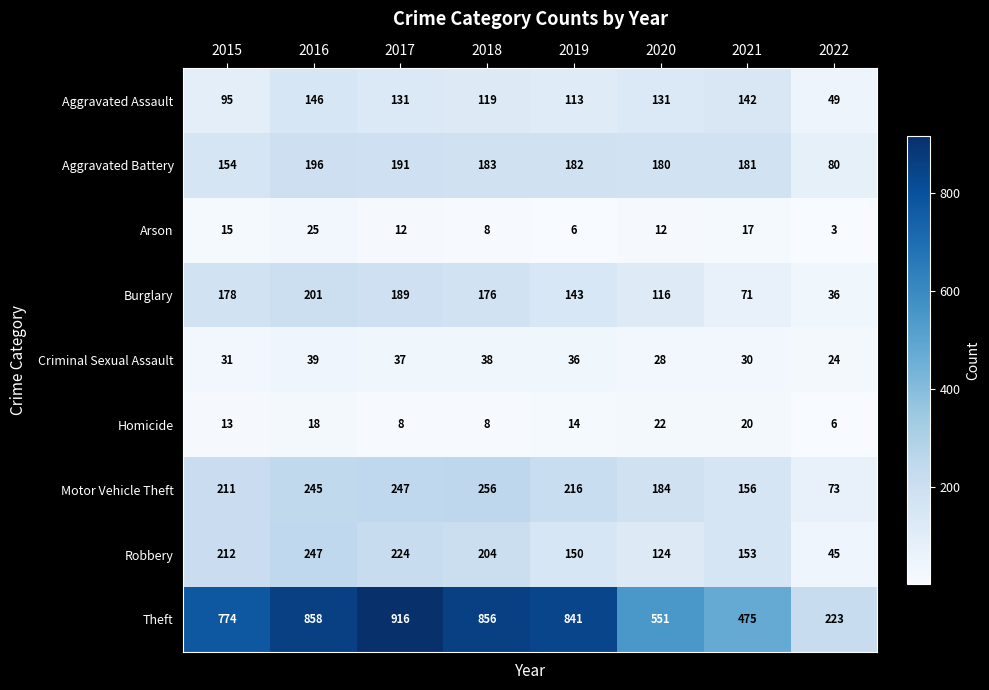

Rank the series by their maximum value, from lowest to highest.

Homicide, Arson, Criminal Sexual Assault, Aggravated Assault, Aggravated Battery, Burglary, Robbery, Motor Vehicle Theft, Theft